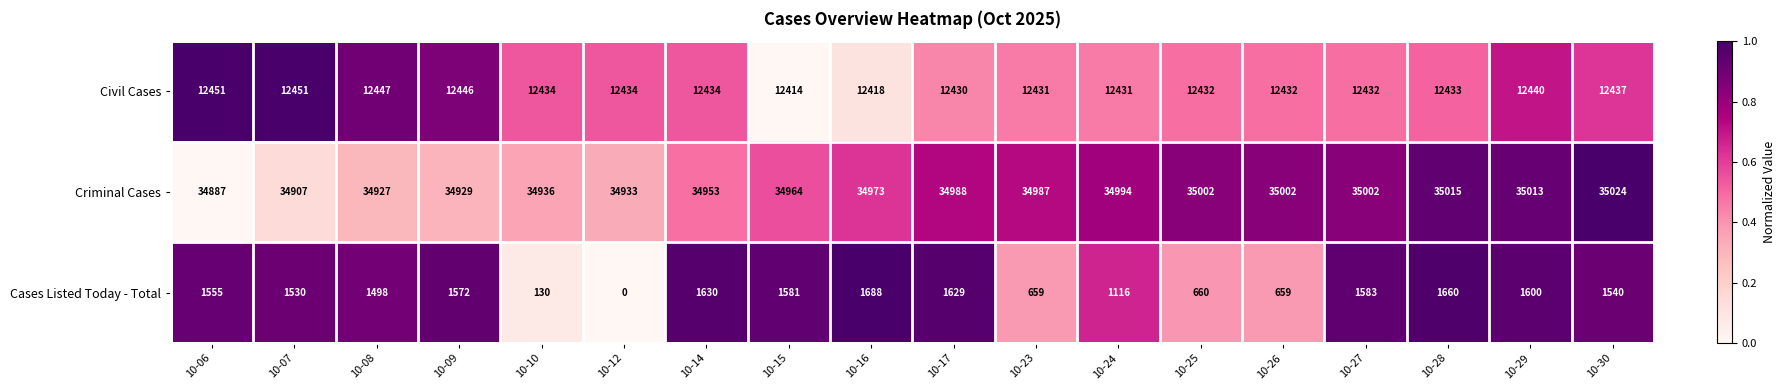

How many series are shown in this chart?

3